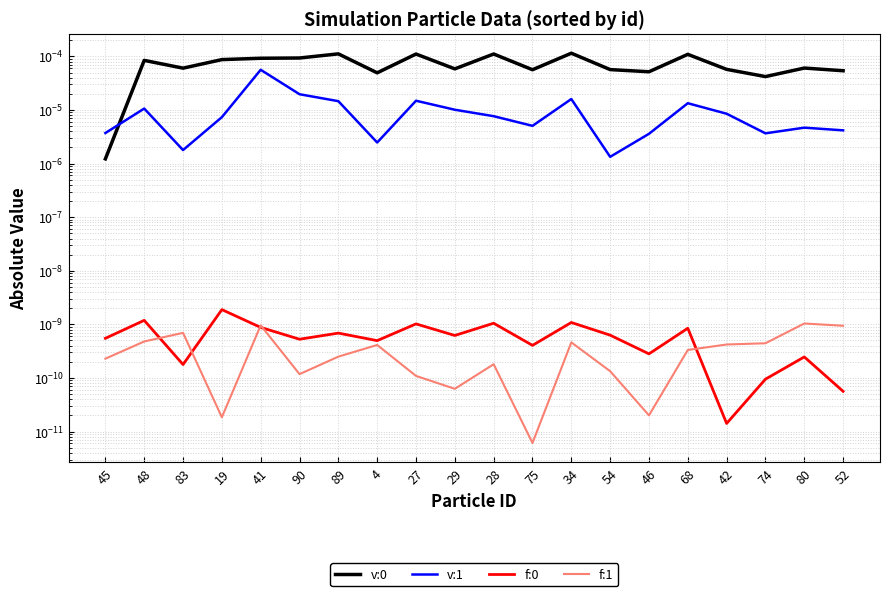

True or false: f:1 has more than 1 points higher than both neighbors.

True